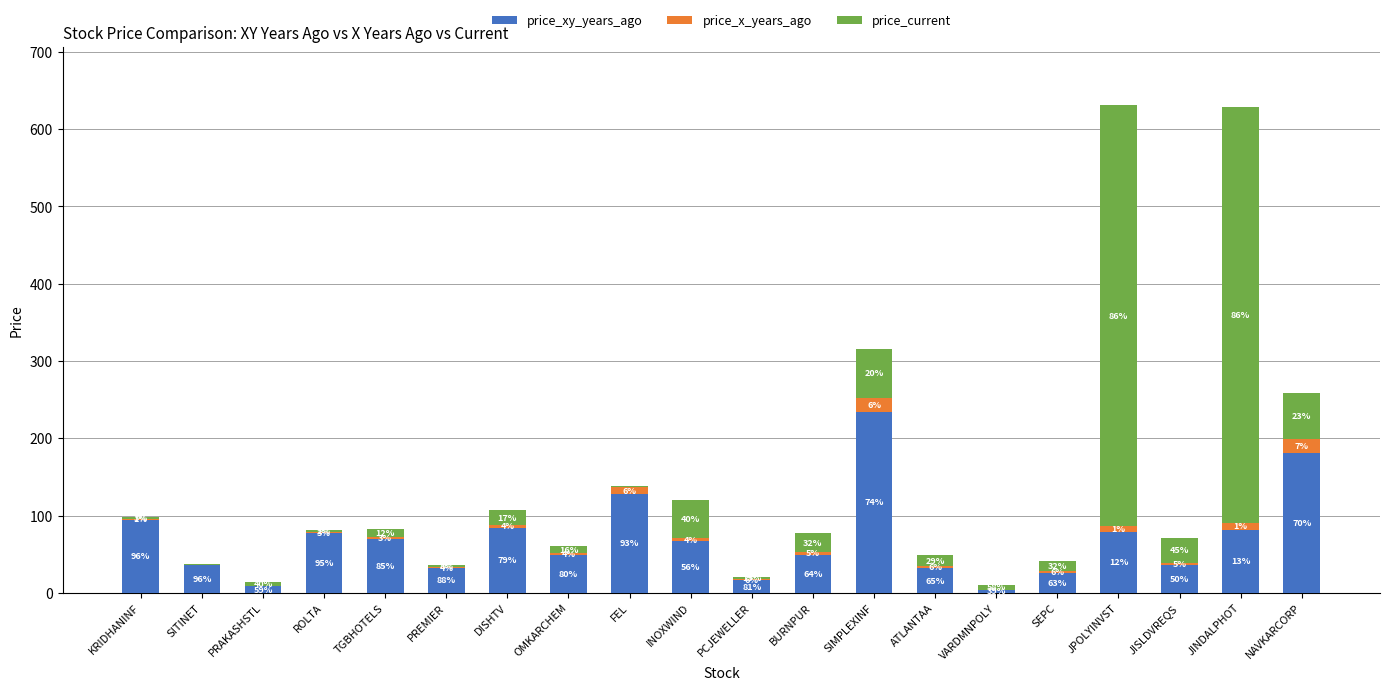

Are the bars horizontal?

No